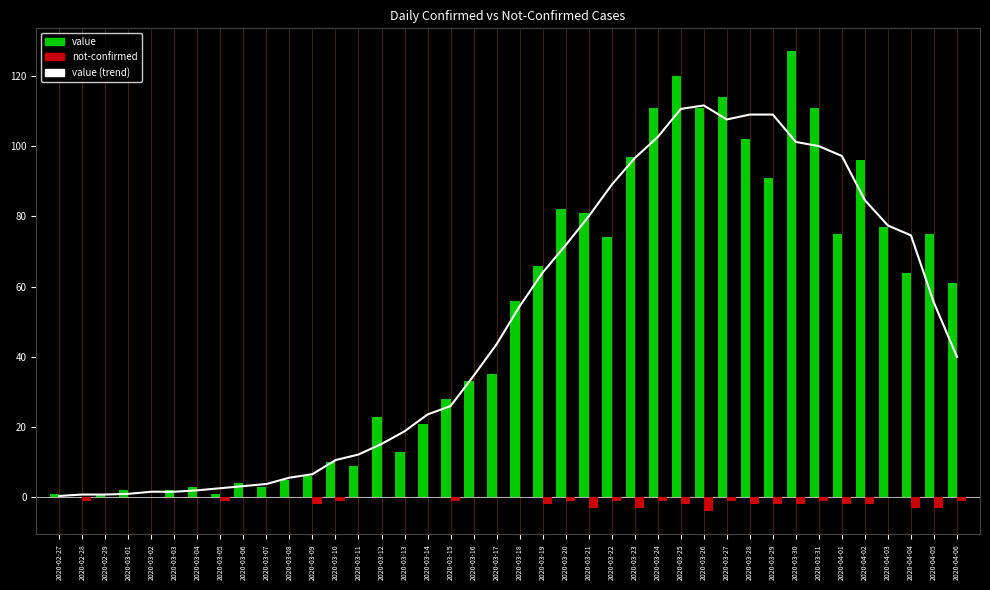

At which category is the sum across all series the highest?

2020-03-25